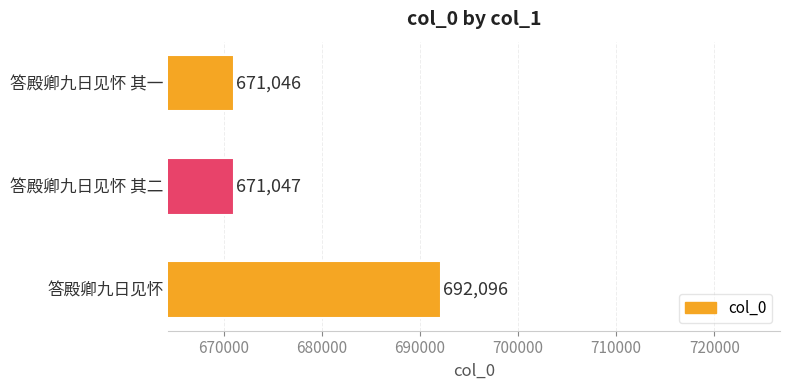

Are the bars grouped side by side (vs. stacked)?

No